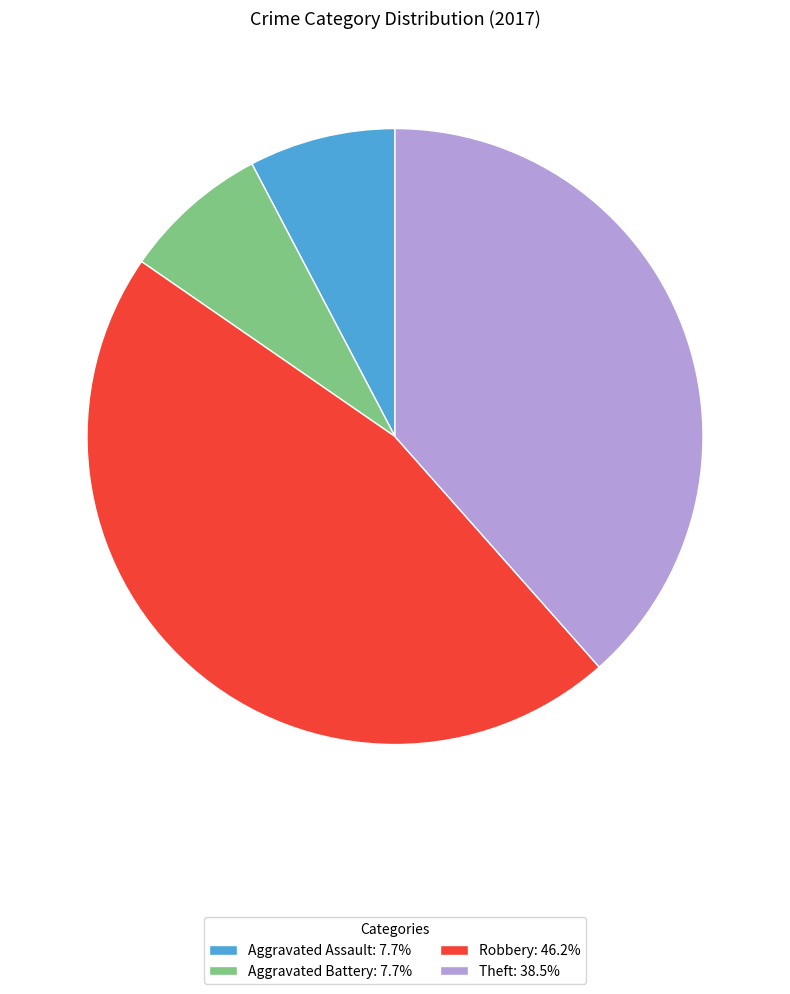

How many slices are in this pie chart?

4